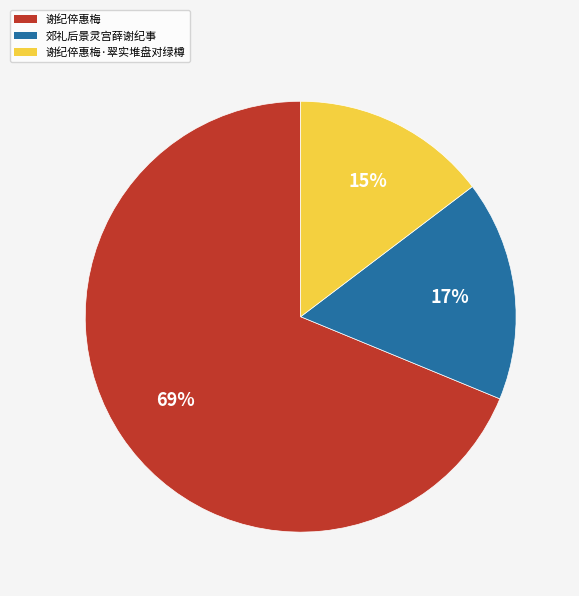

How many segments does this pie chart have?

3